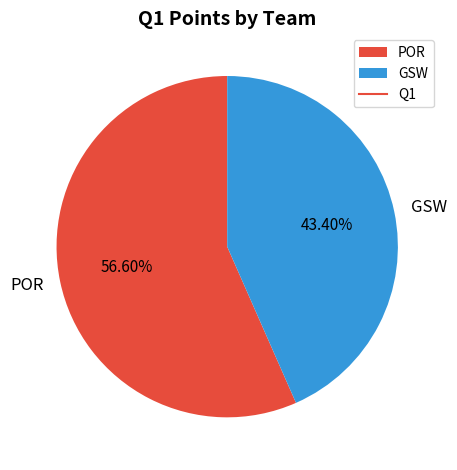

How many segments does this pie chart have?

2